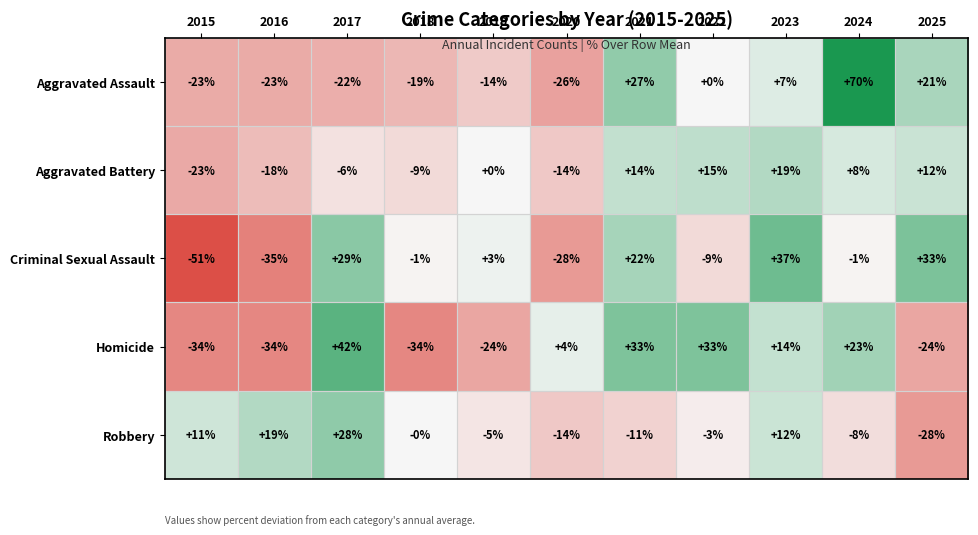

True or false: Aggravated Battery has a value of -14 at 2020.

True